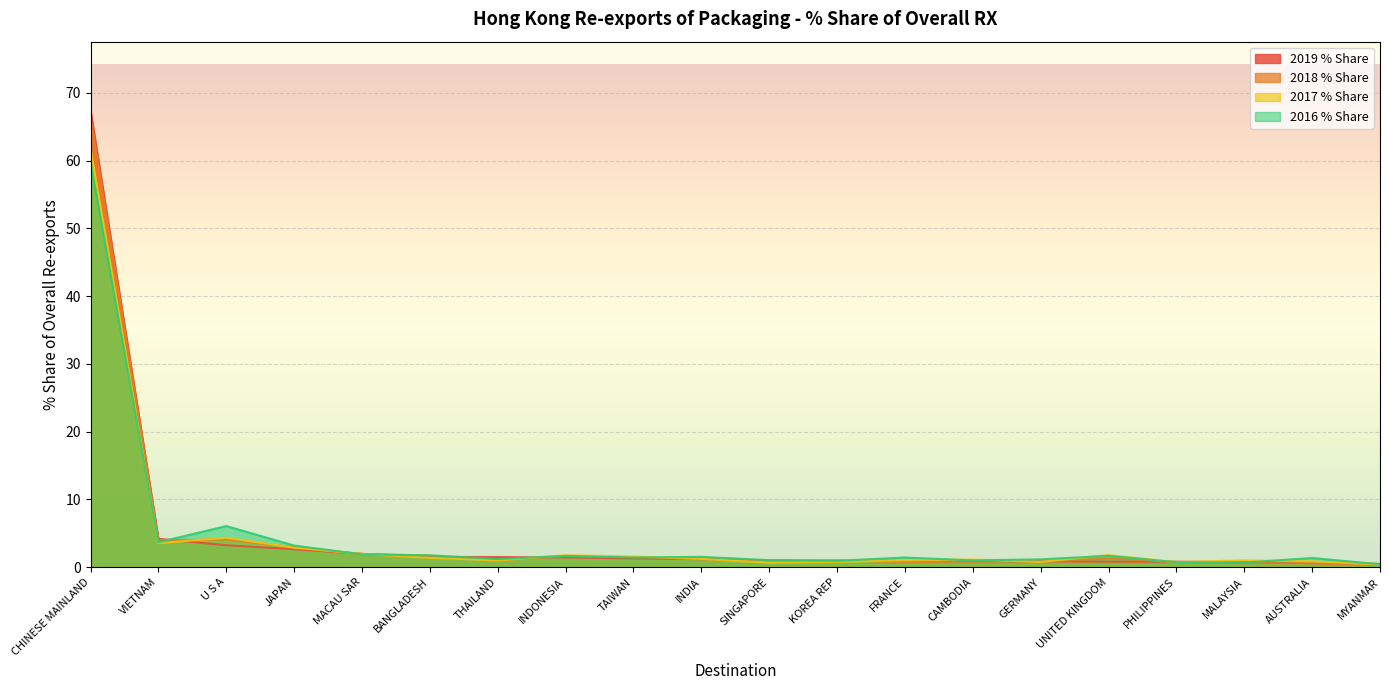

How many interior local peaks does the 2016 % Share series have?

6